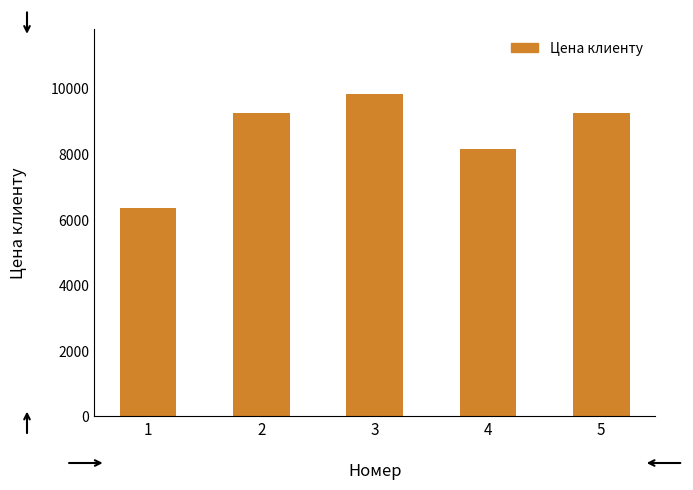

What is the difference between the values at 3 and 1?

3480